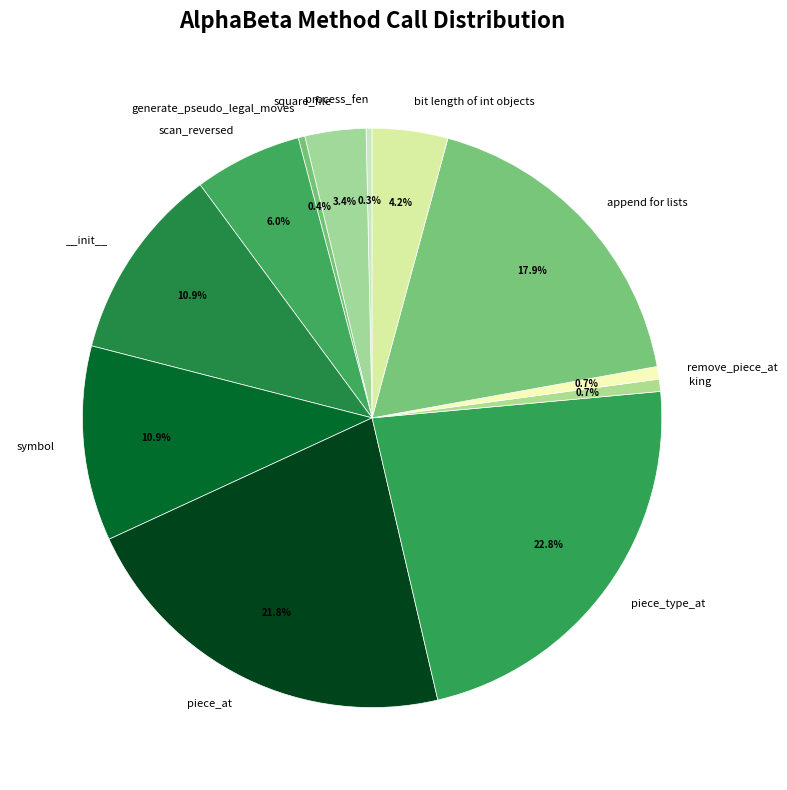

How many slices are in this pie chart?

12